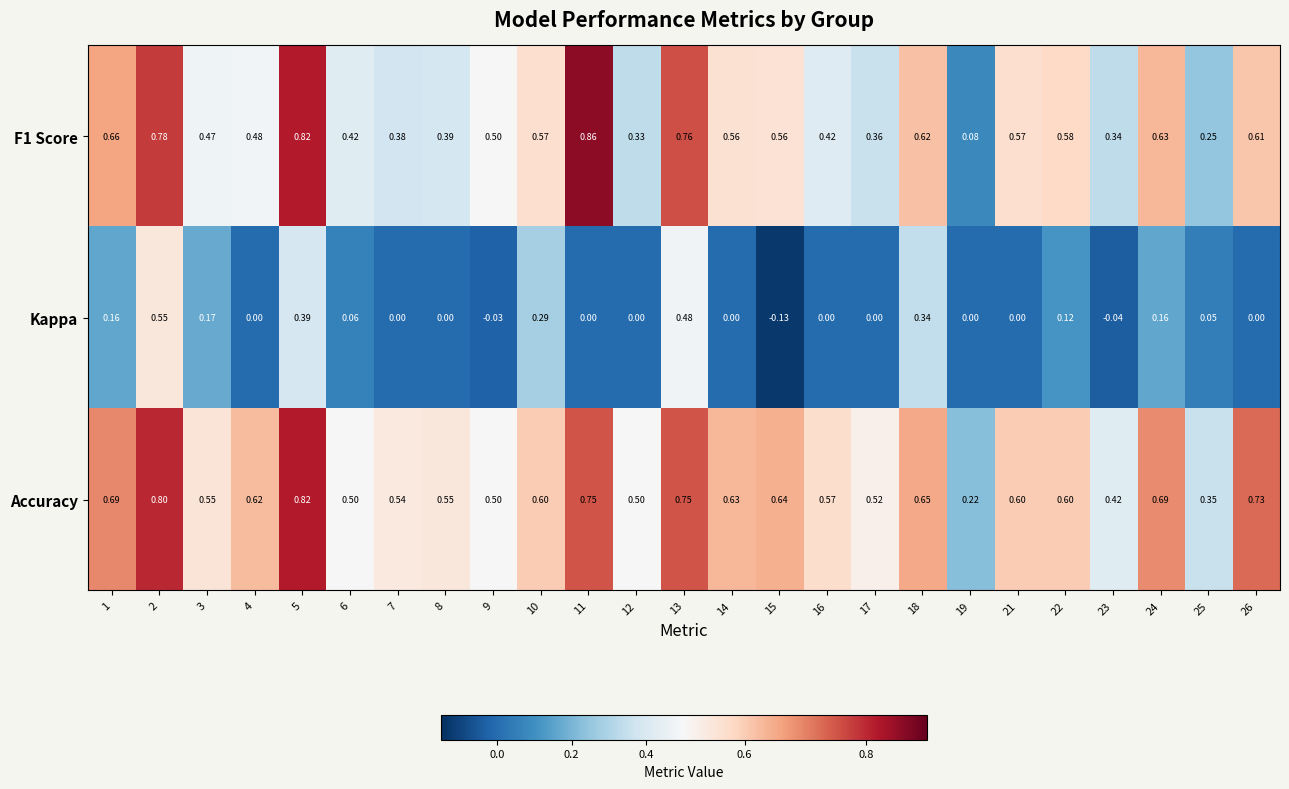

Which series changed the most between 3 and 26?

Accuracy